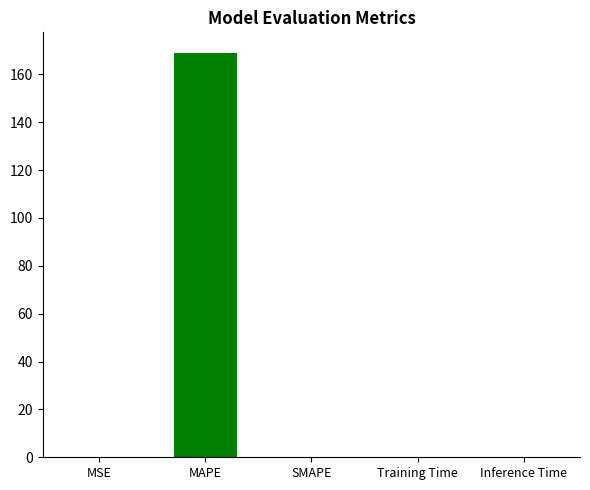

Rank the categories by value from lowest to highest.

SMAPE, Inference Time, Training Time, MSE, MAPE